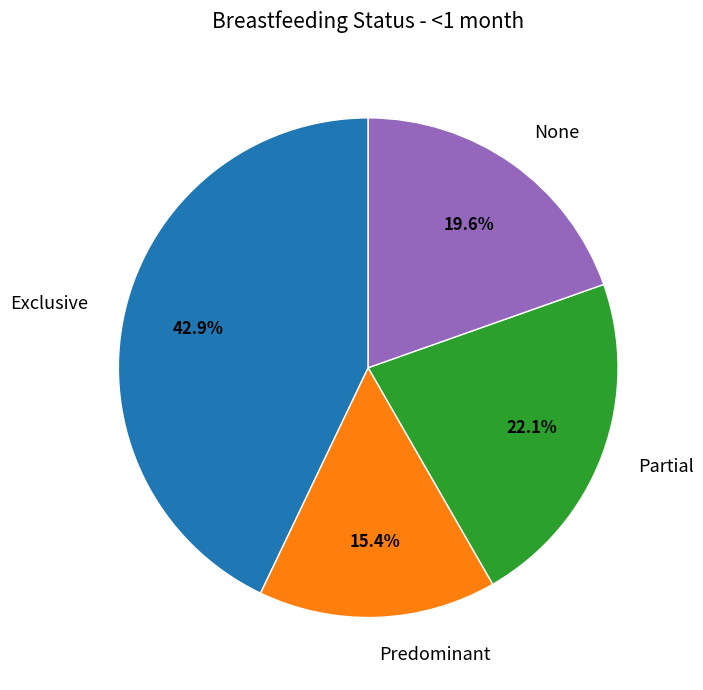

What is the total percentage of Partial and Exclusive?

65.0%